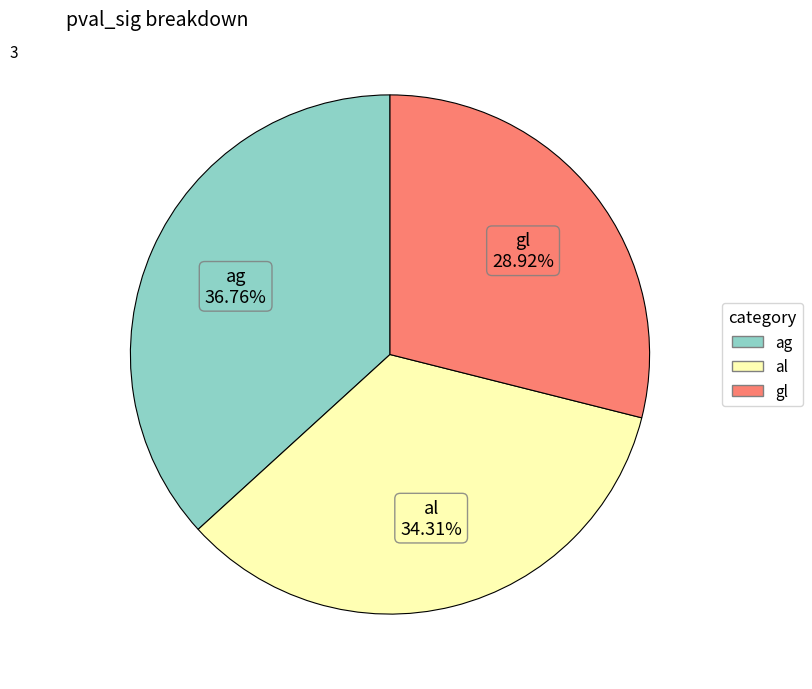

Does any single category account for the majority?

No